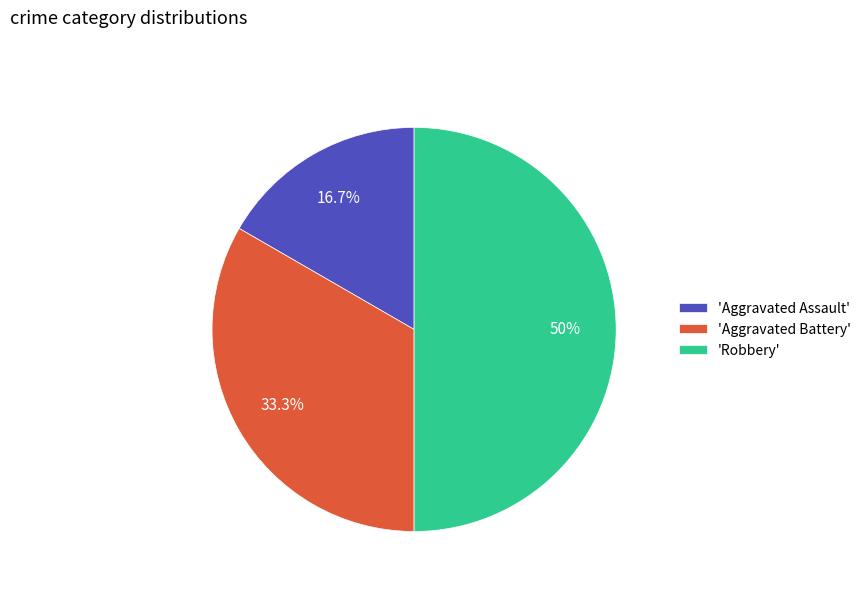

What is the ratio of the value at 'Aggravated Battery' to the value at 'Robbery'?

0.7